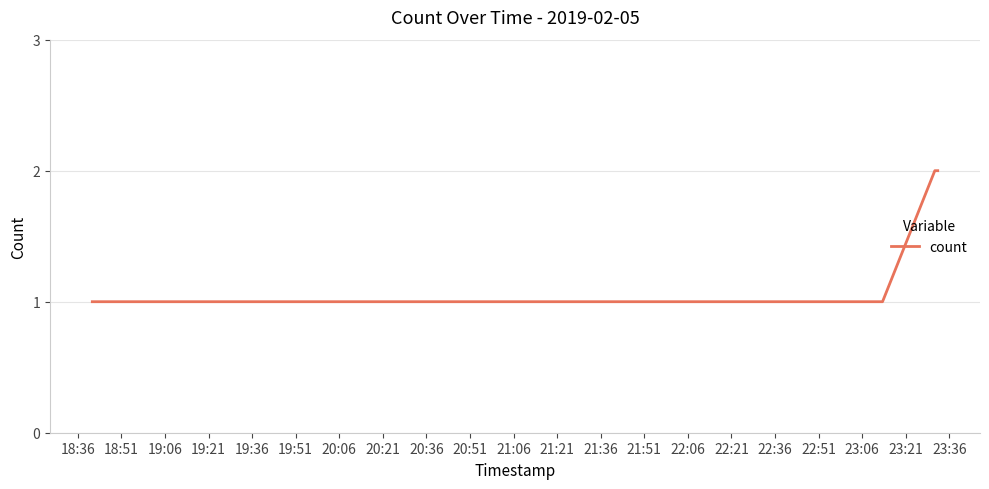

What is the smallest value displayed?

1